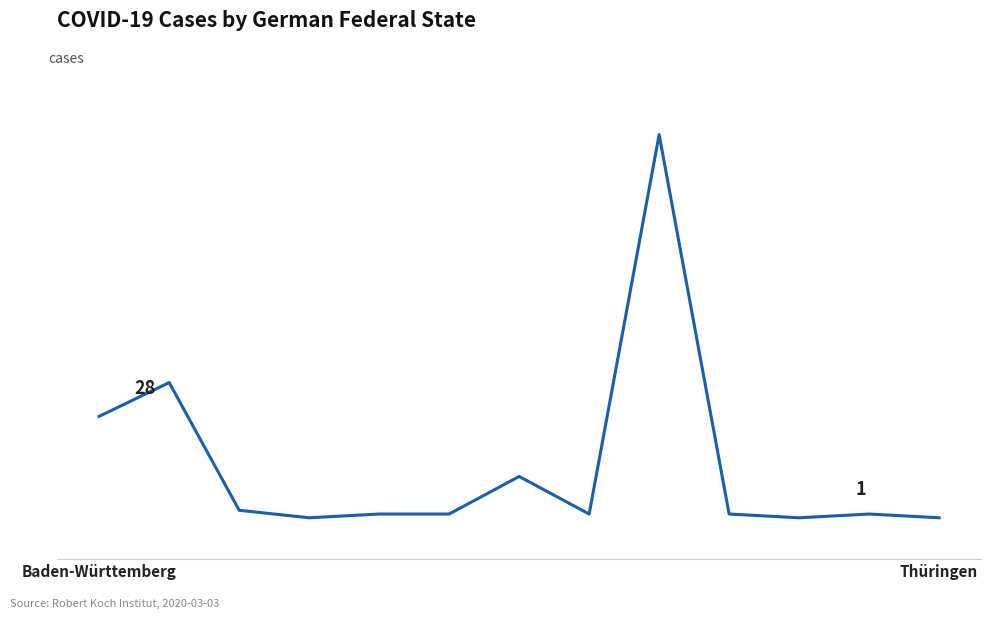

What is the greatest value displayed?

103